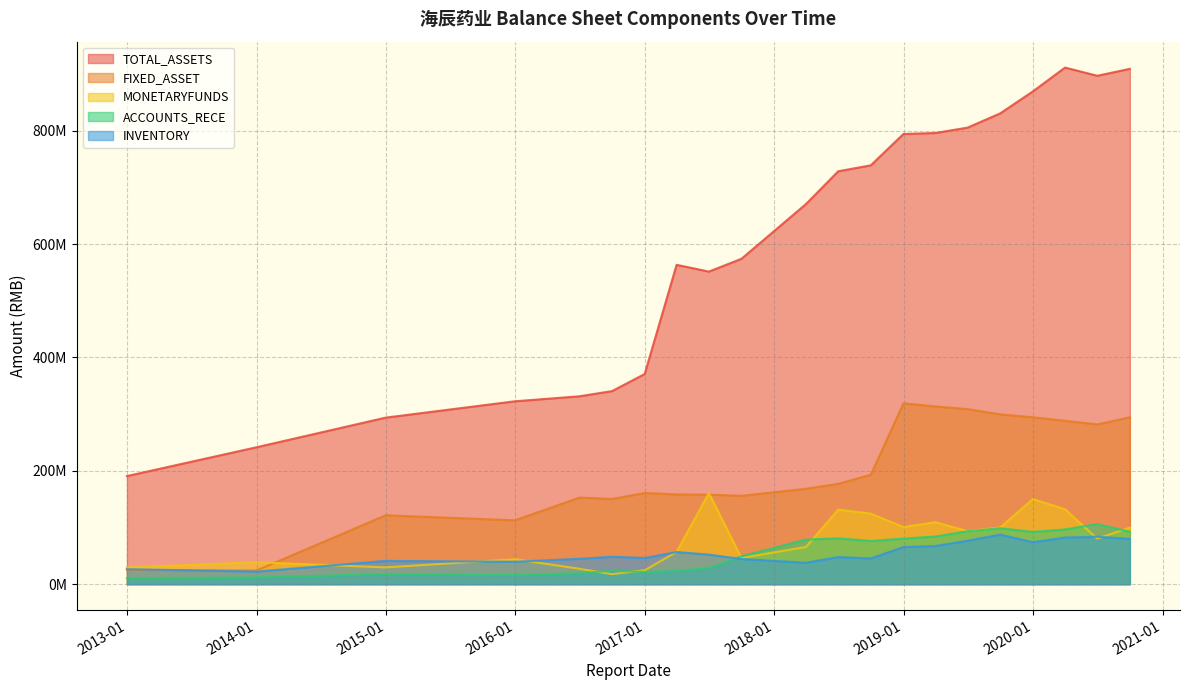

Which series has the largest total across all categories?

TOTAL_ASSETS